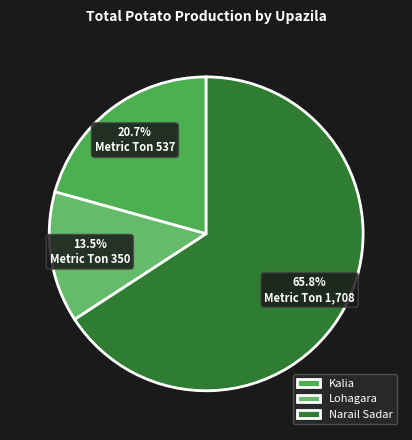

What is the smallest slice in the pie chart?

Lohagara